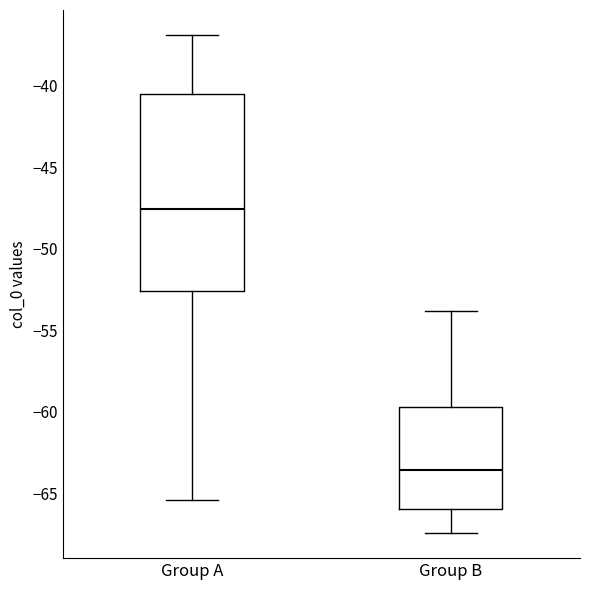

Where does the median line of the box for Group B sit on the y-axis? The values are not printed on the chart, so give them approximately, as read against the axis.

-63.5